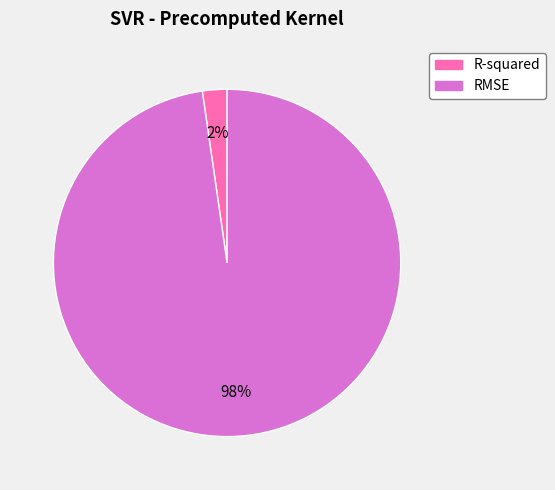

To the nearest percent, what is the average slice percentage?

50%